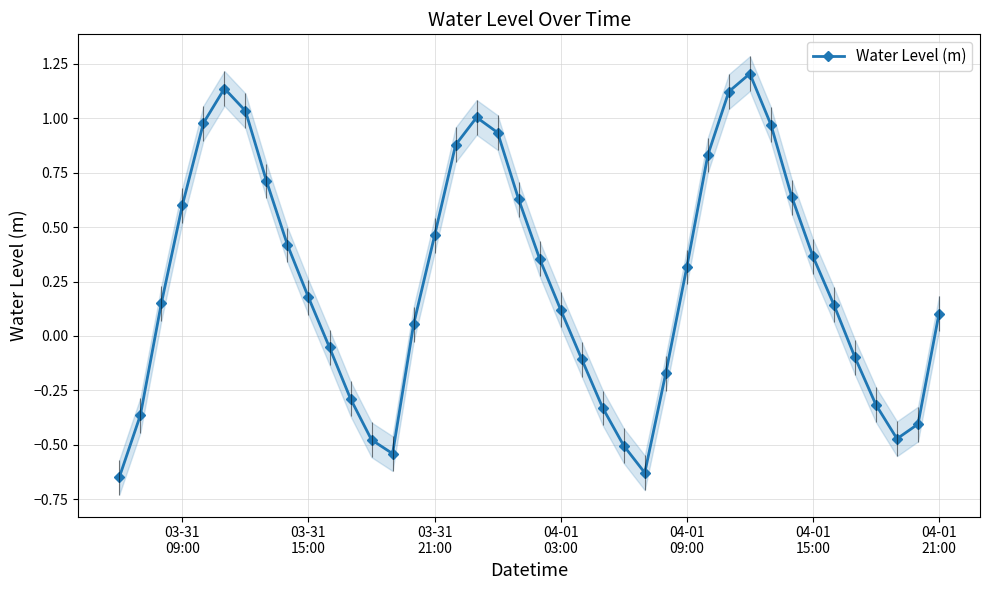

Reading right to left, list all the values displayed in this chart.

0.1	-0.4	-0.5	-0.3	-0.1	0.1	0.4	0.6	1.0	1.2	1.1	0.8	0.3	-0.2	-0.6	-0.5	-0.3	-0.1	0.1	0.4	0.6	0.9	1.0	0.9	0.5	0.1	-0.5	-0.5	-0.3	-0.1	0.2	0.4	0.7	1.0	1.1	1.0	0.6	0.2	-0.4	-0.6